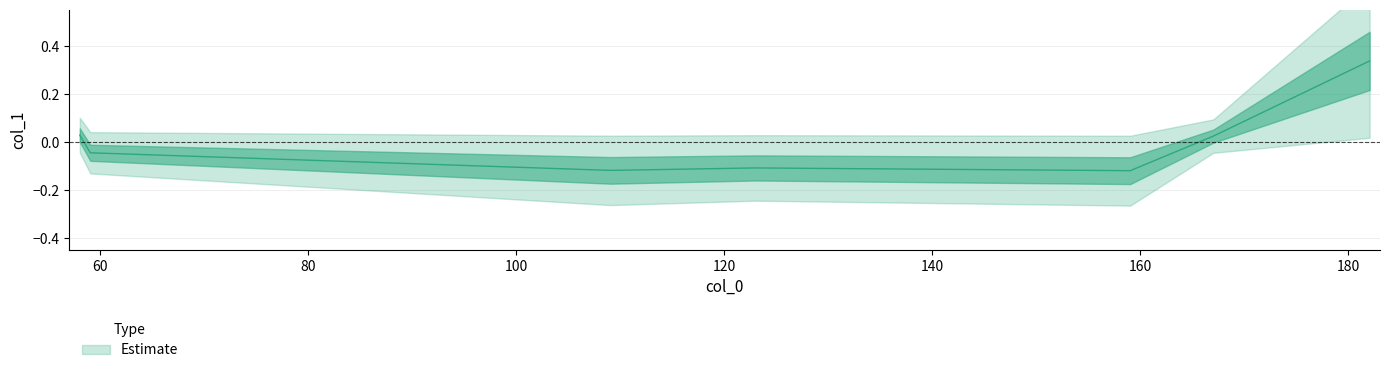

Rank the categories by value from highest to lowest.

182.07427978515625, 58.065330505371094, 167.0509490966797, 59.07313537597656, 123.00096893310547, 109.07586669921875, 159.0612030029297